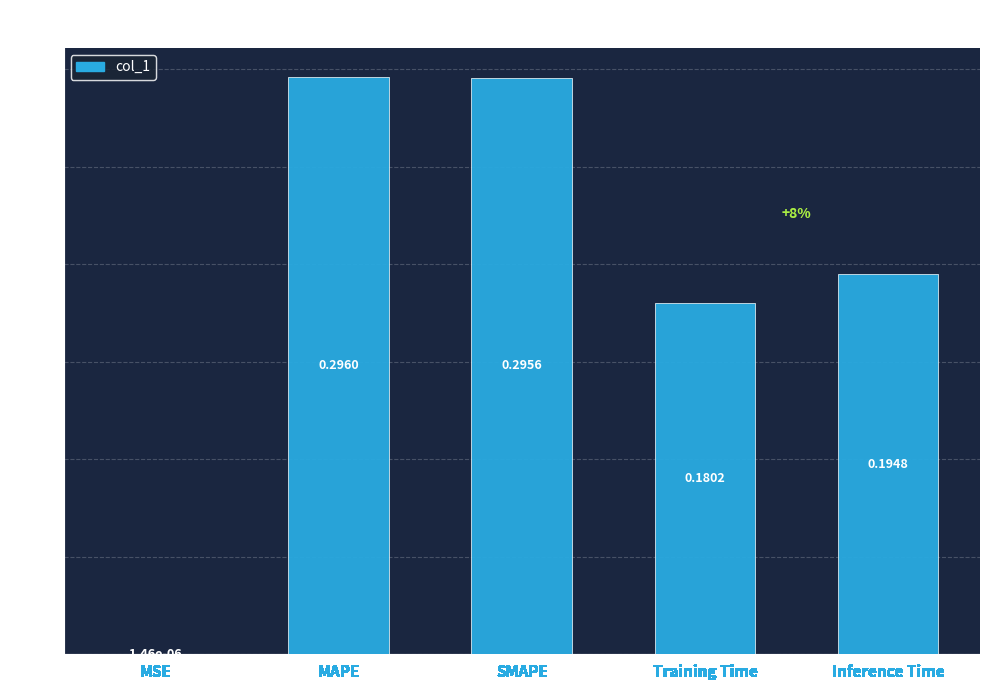

Between Inference Time and MAPE, which is larger?

MAPE